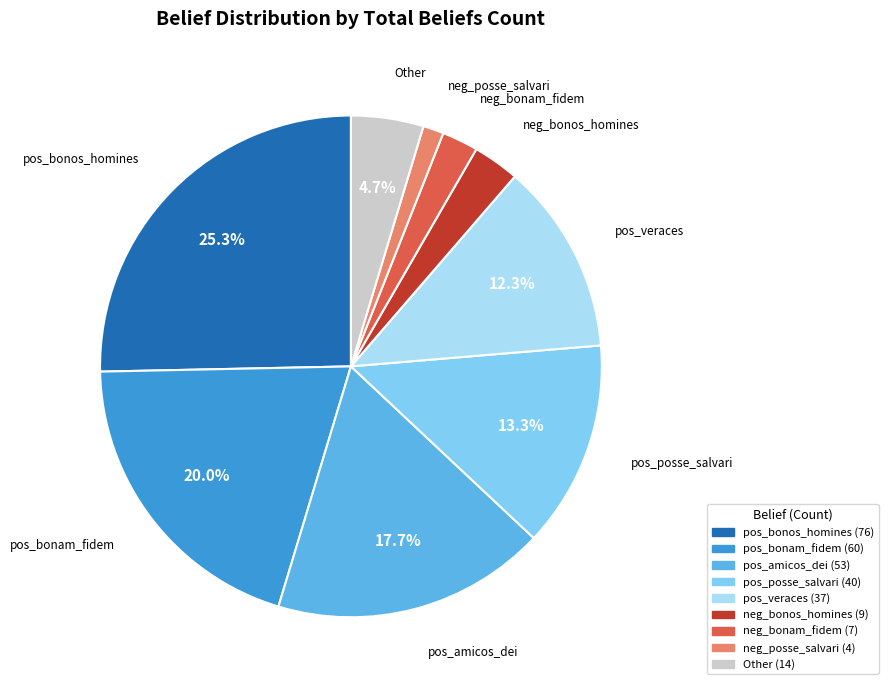

Rank the categories by value from highest to lowest.

pos_bonos_homines, pos_bonam_fidem, pos_amicos_dei, pos_posse_salvari, pos_veraces, Other, neg_bonos_homines, neg_bonam_fidem, neg_posse_salvari